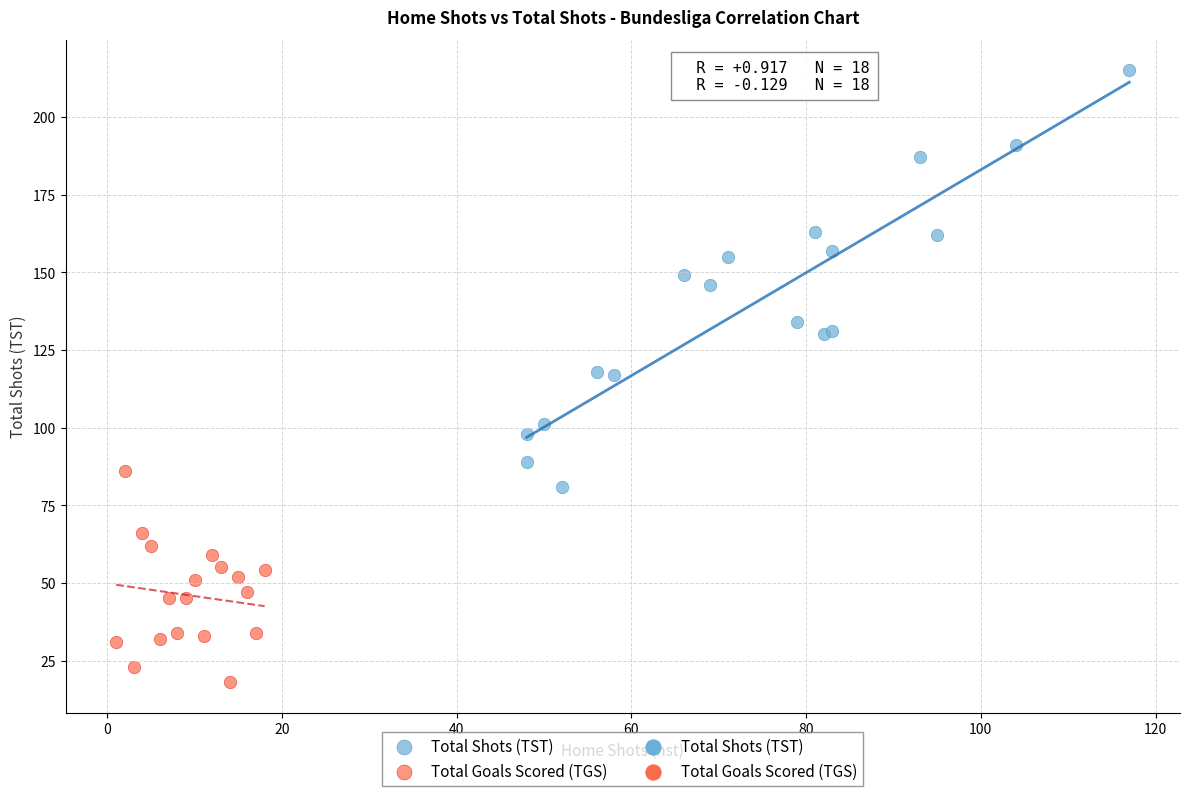

Which series has the widest spread of Y values?

Total Shots (TST)